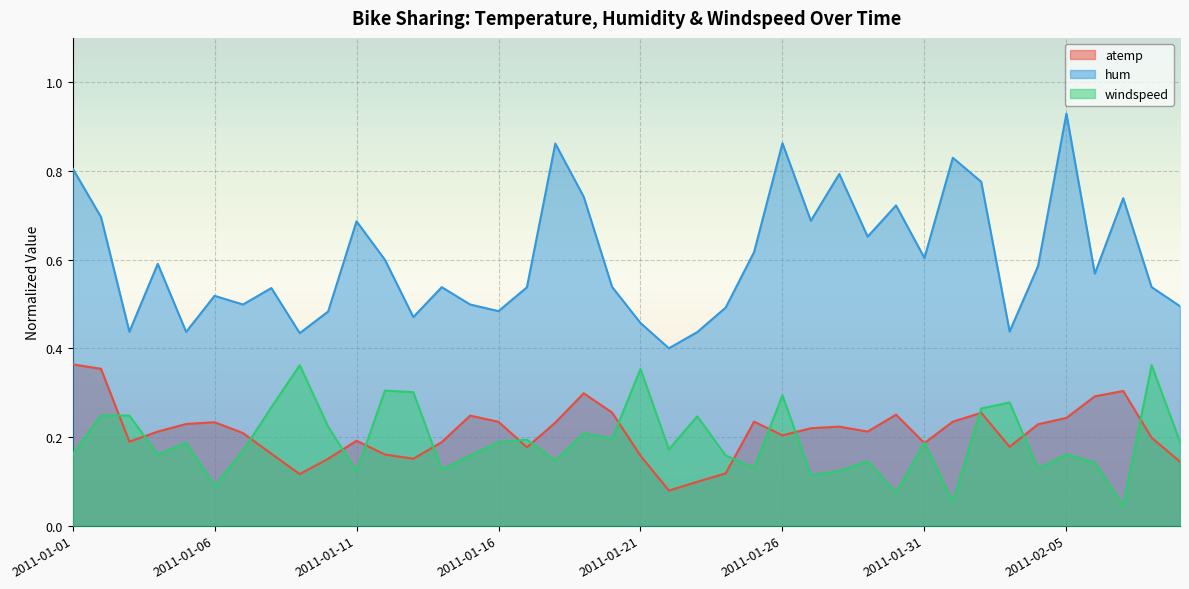

True or false: hum and windspeed intersect in this chart.

False